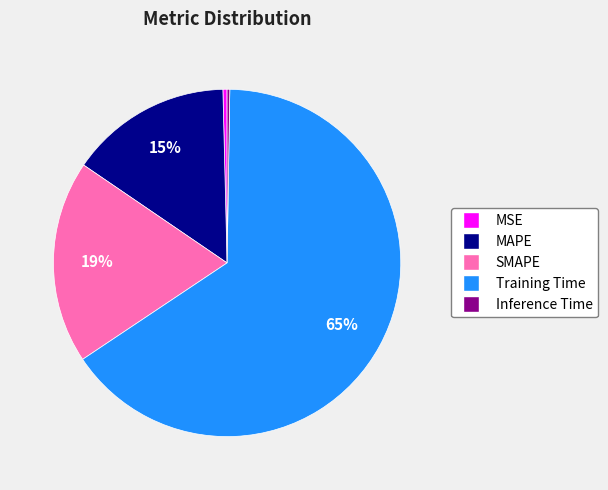

To the nearest percent, what is the difference between the MSE and SMAPE slice percentages?

19%